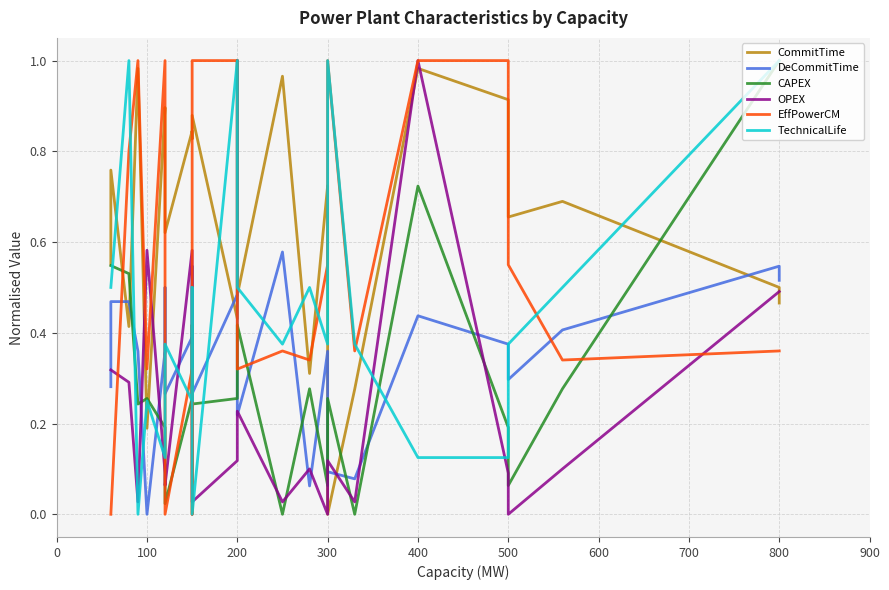

Which series has the largest range (max minus min)?

CommitTime